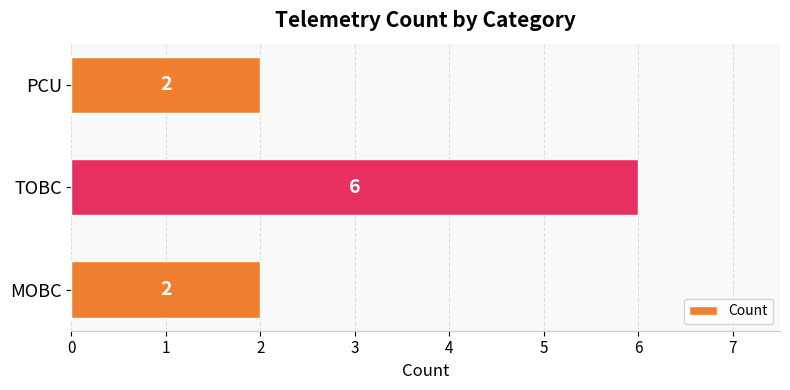

Which label corresponds to the largest value in the chart?

TOBC